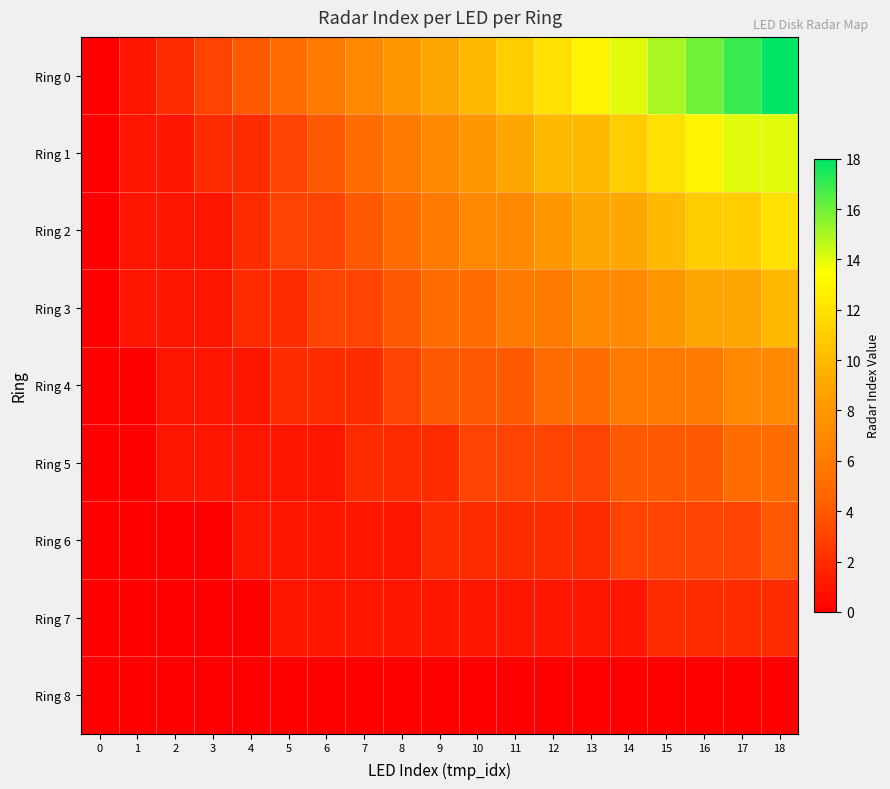

At how many categories does at least one series exceed 1?

17